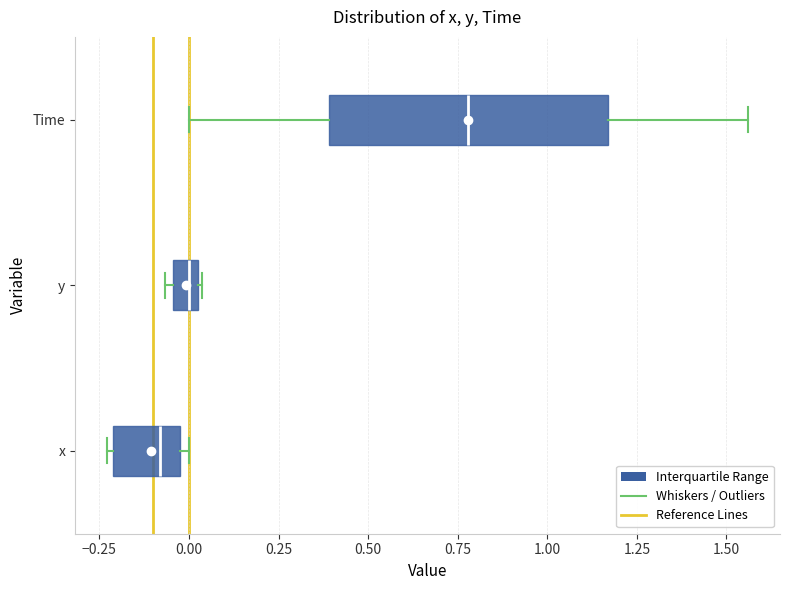

Where does the median line of the box for y sit on the x-axis? The values are not printed on the chart, so give them approximately, as read against the axis.

0.00